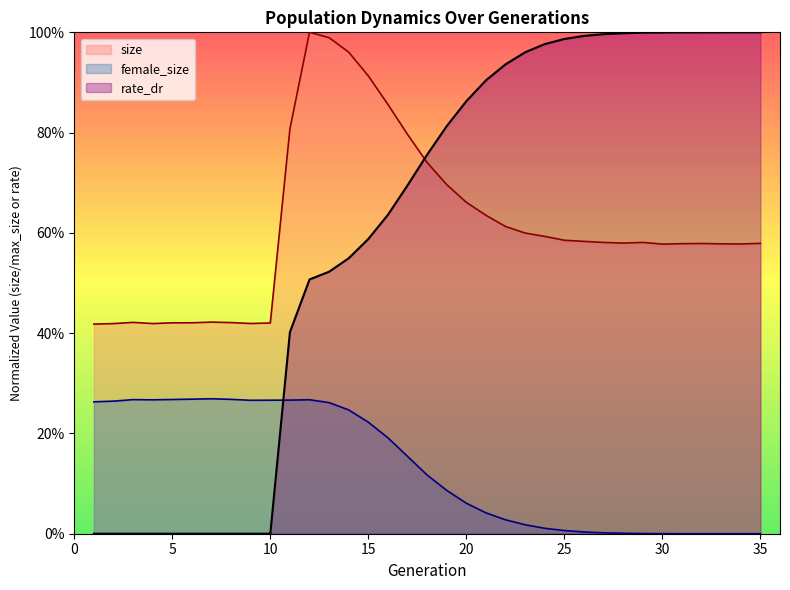

How many values in female_size are above zero?

34